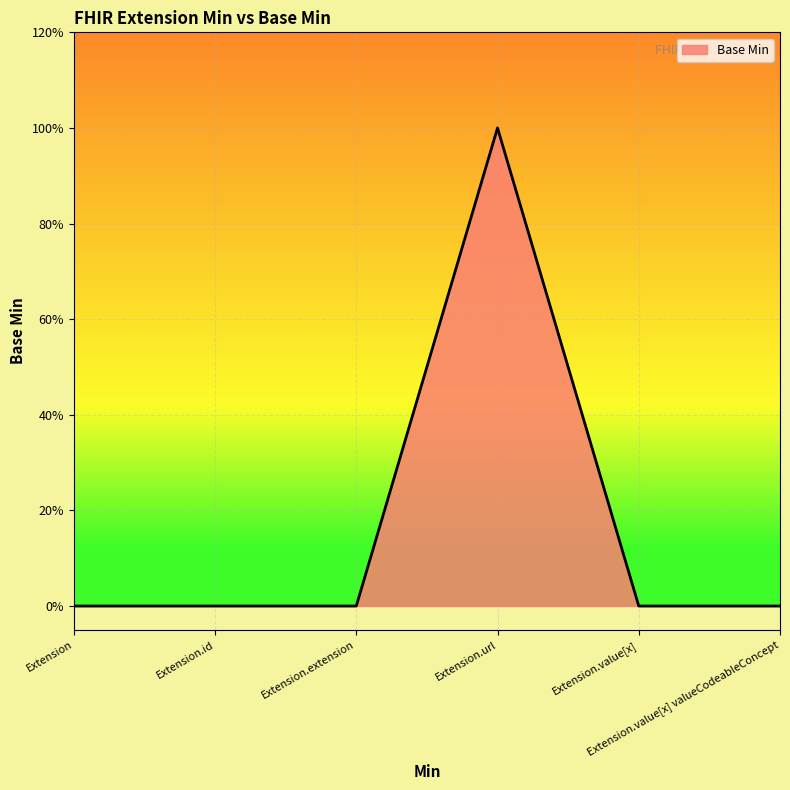

Reading left to right, transcribe all the data shown in this chart.

0	0	0	1	0	0